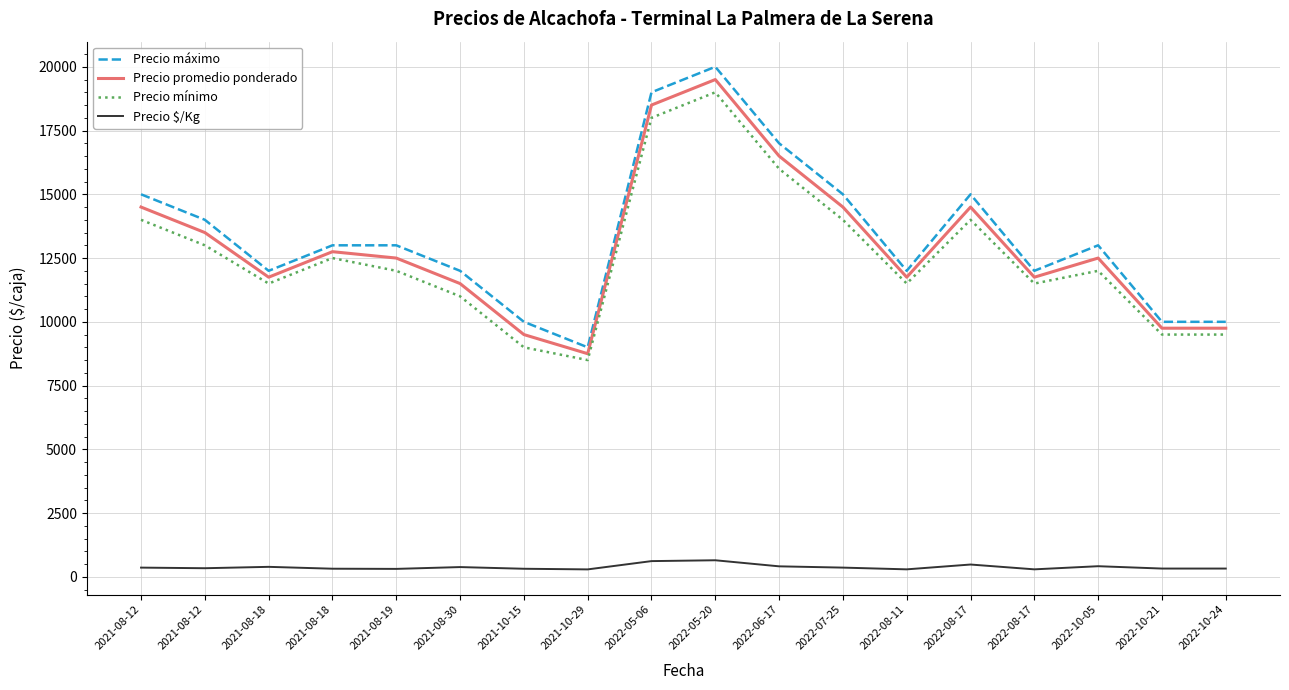

What is the difference between the maximum and second lowest values in the Precio mínimo series?

10000